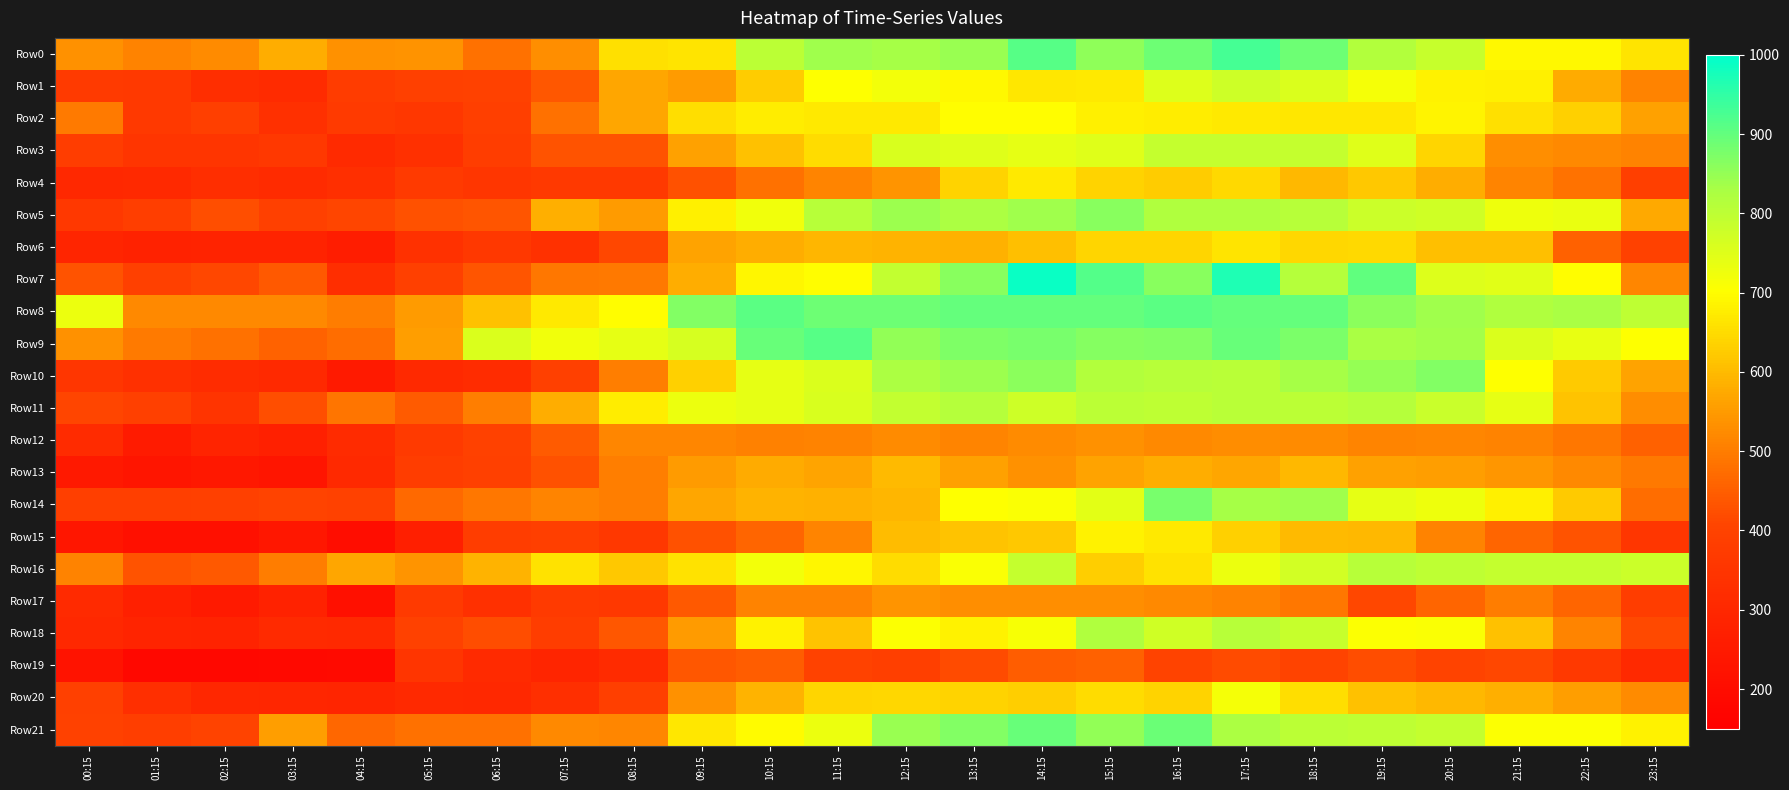

Between 00:15 and 12:15, which series saw the biggest shift?

Row5